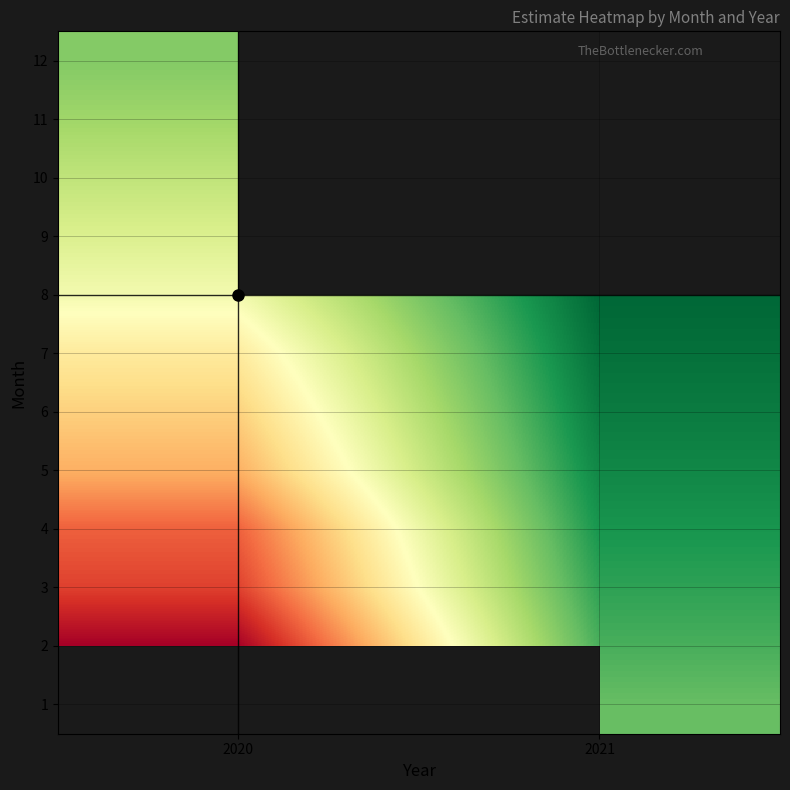

The 1 series shows 0.5 at 2021. True or false?

False